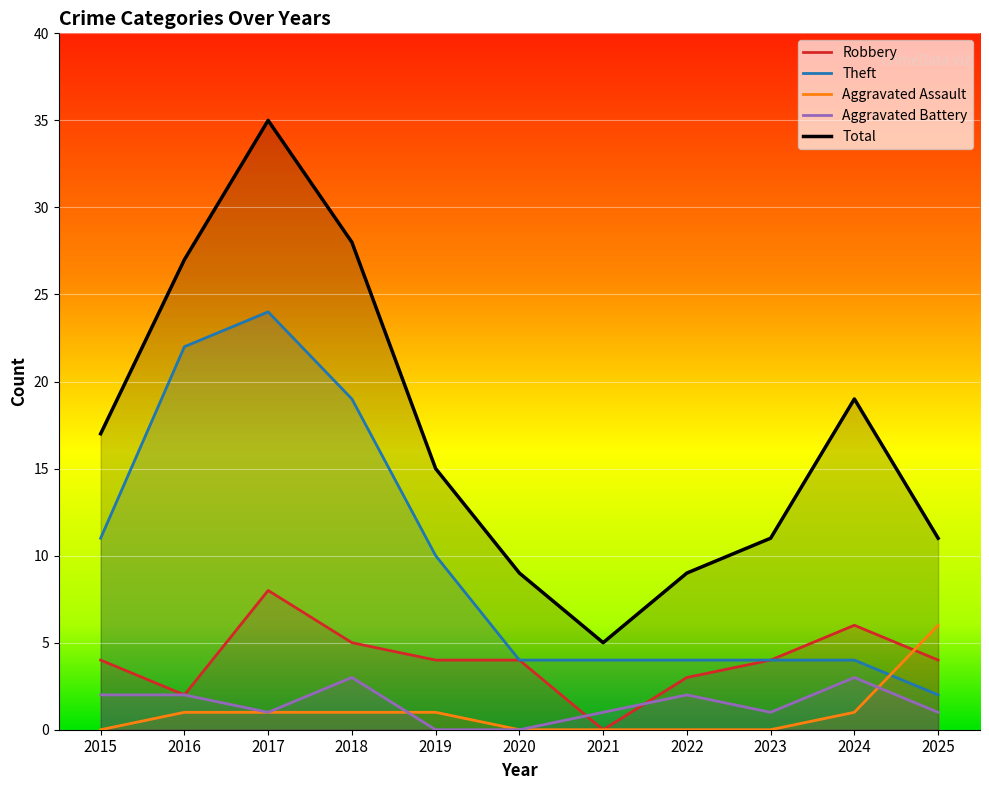

Rank the series at 2024 from lowest to highest value.

Aggravated Assault, Aggravated Battery, Theft, Robbery, Total